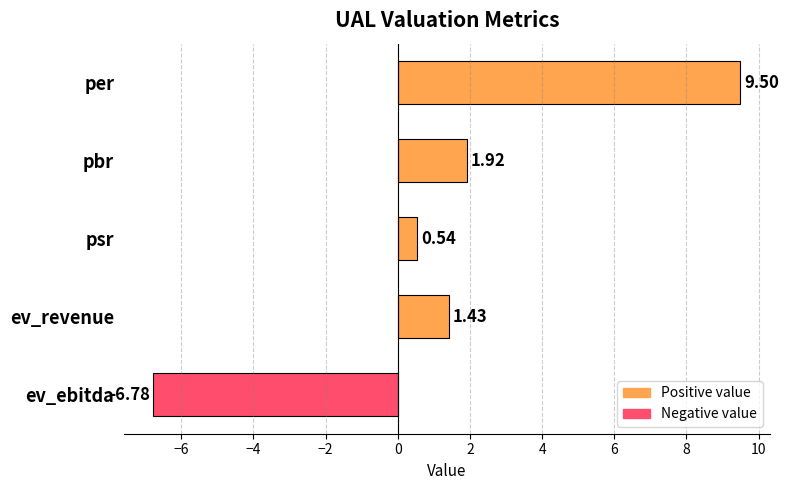

What is the minimum value shown in the chart?

-6.8